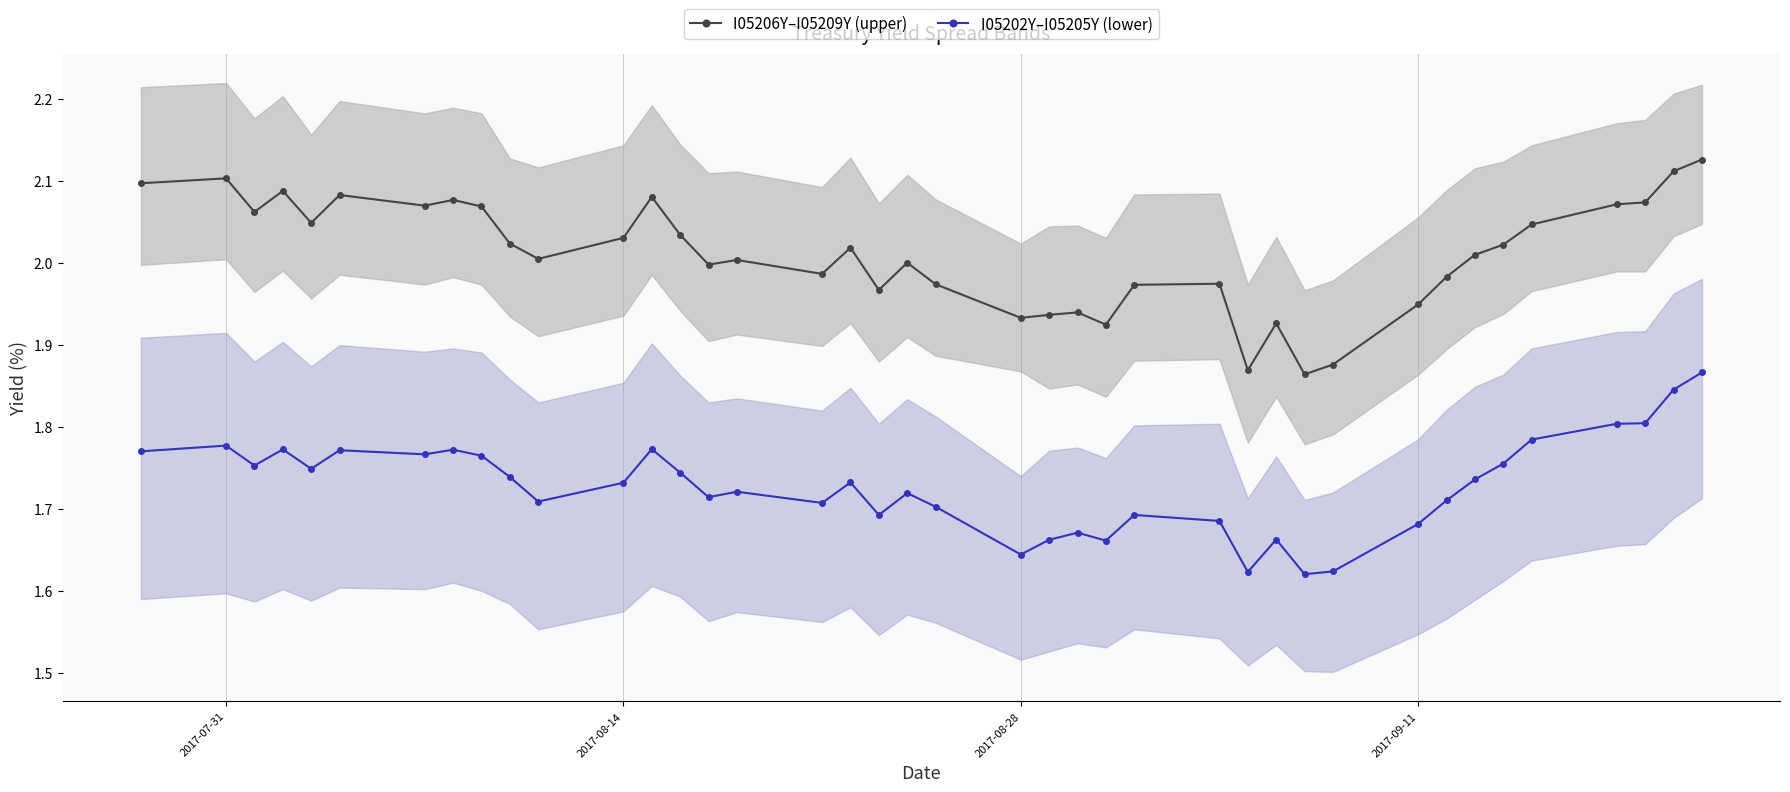

True or false: I05202Y–I05205Y (lower) has more than 1 points higher than both neighbors.

True